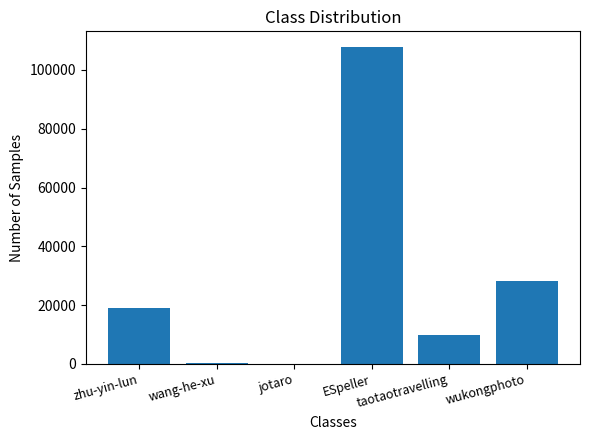

What is the sum of all values?

164820